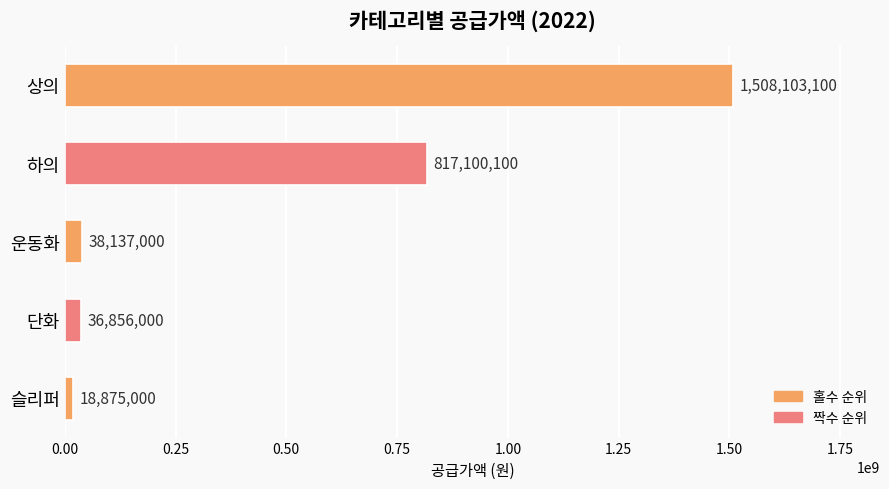

How many bars are there in total?

5